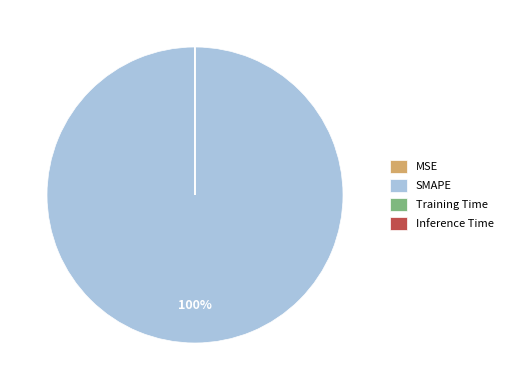

Is there a majority slice in this chart?

Yes